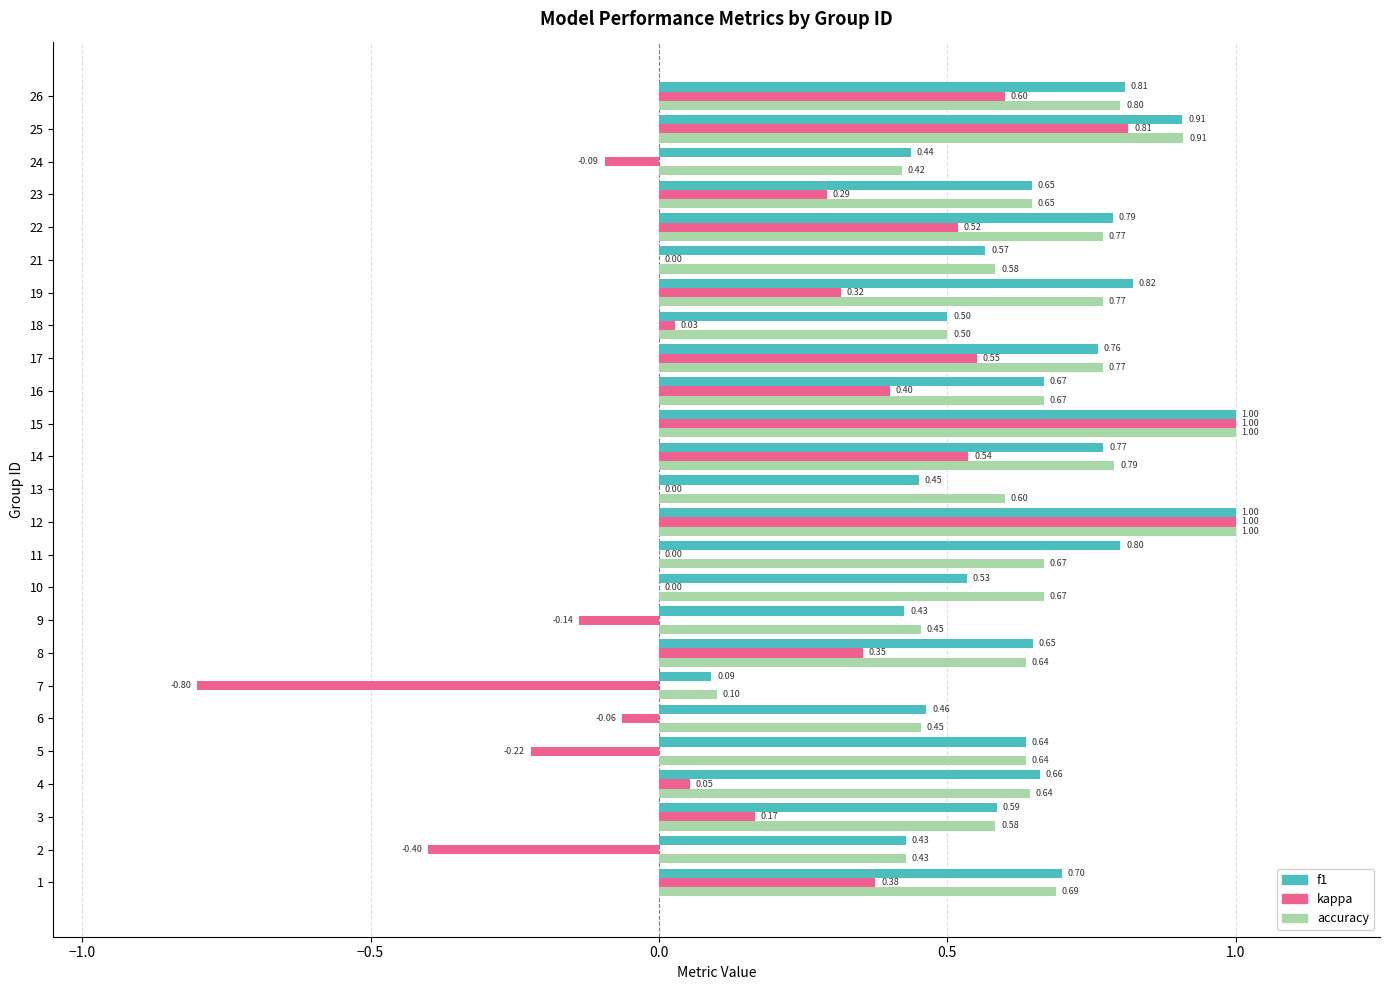

What is the sum of all kappa values?

5.3